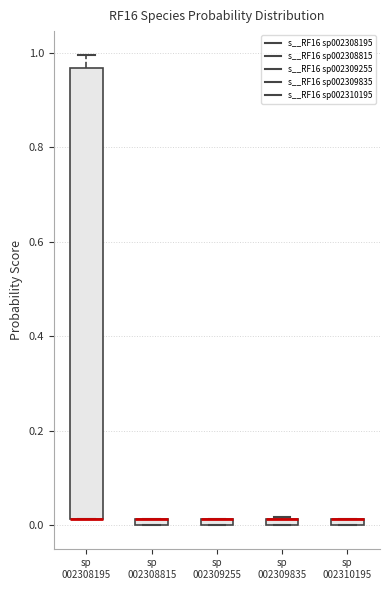

Which box is the tallest, from its lower edge to its upper edge?

sp 002308195